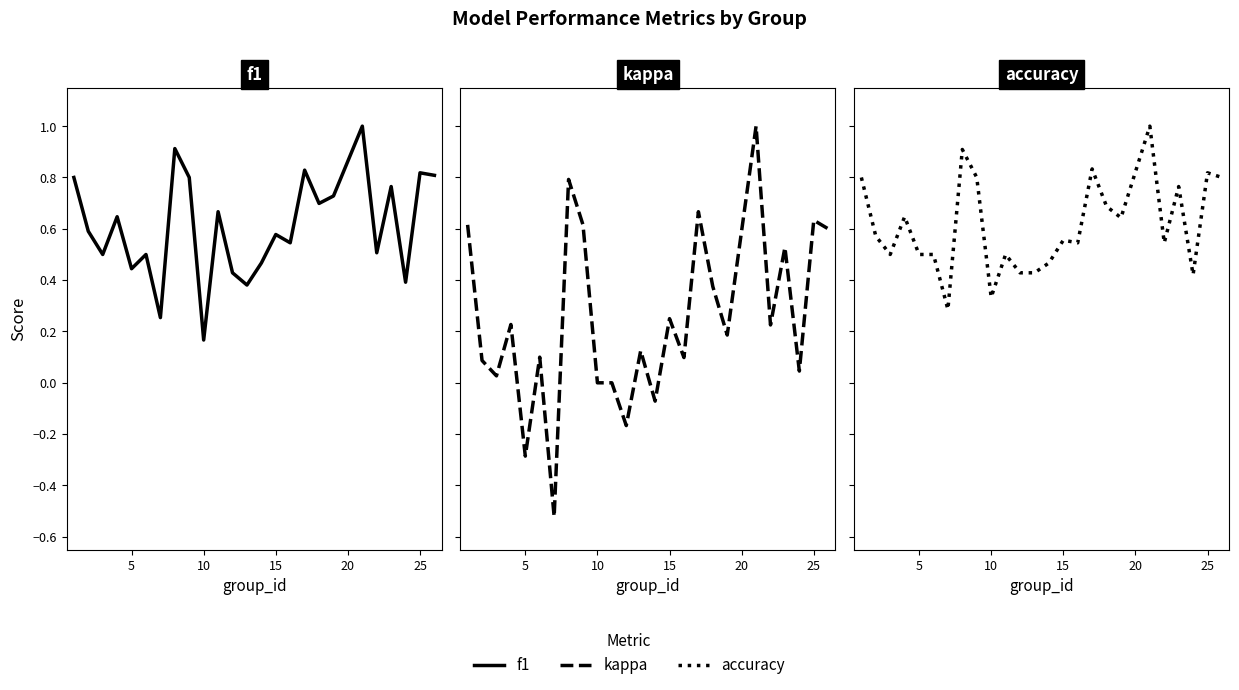

What is the minimum value shown in the chart?

-0.5